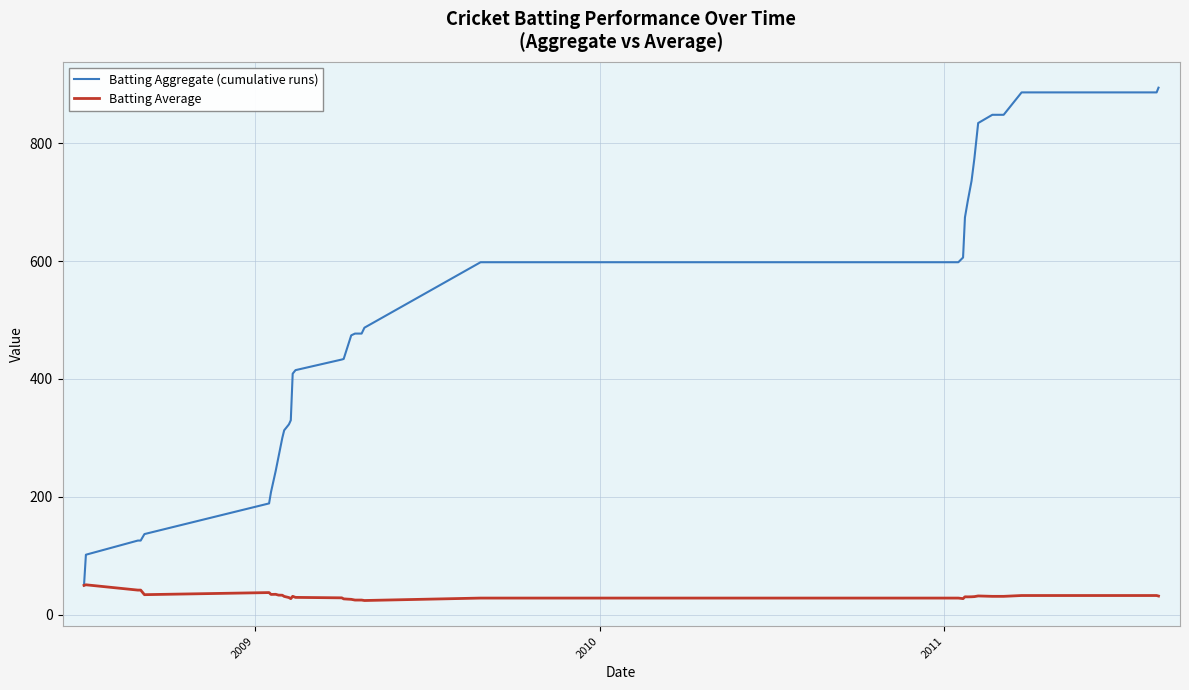

Which series has the largest total across all categories?

Batting Aggregate (cumulative runs)